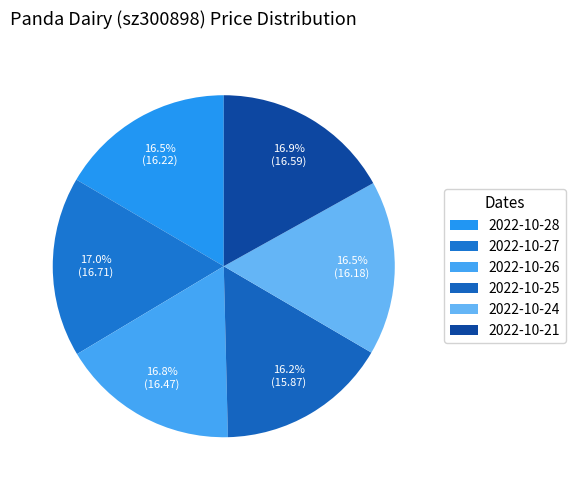

What percentage is the 2022-10-27 slice, to the nearest percent?

17%